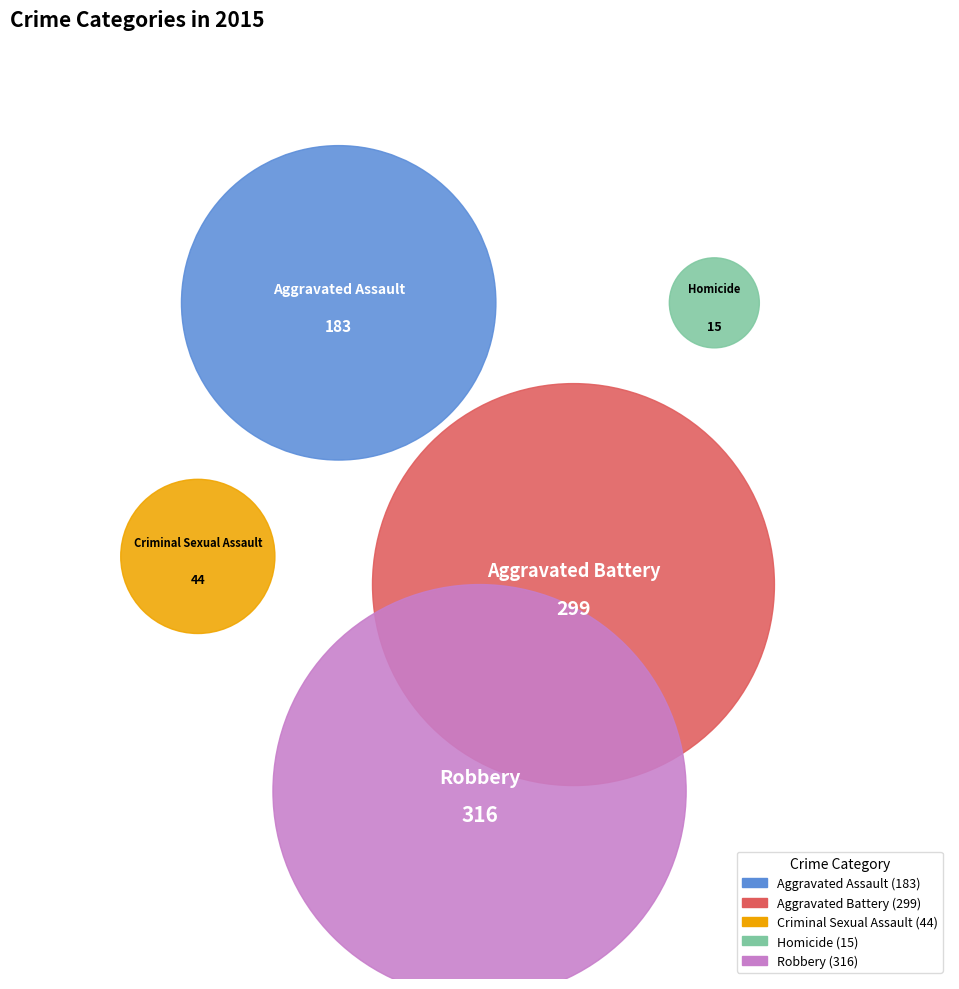

How many segments does this pie chart have?

5